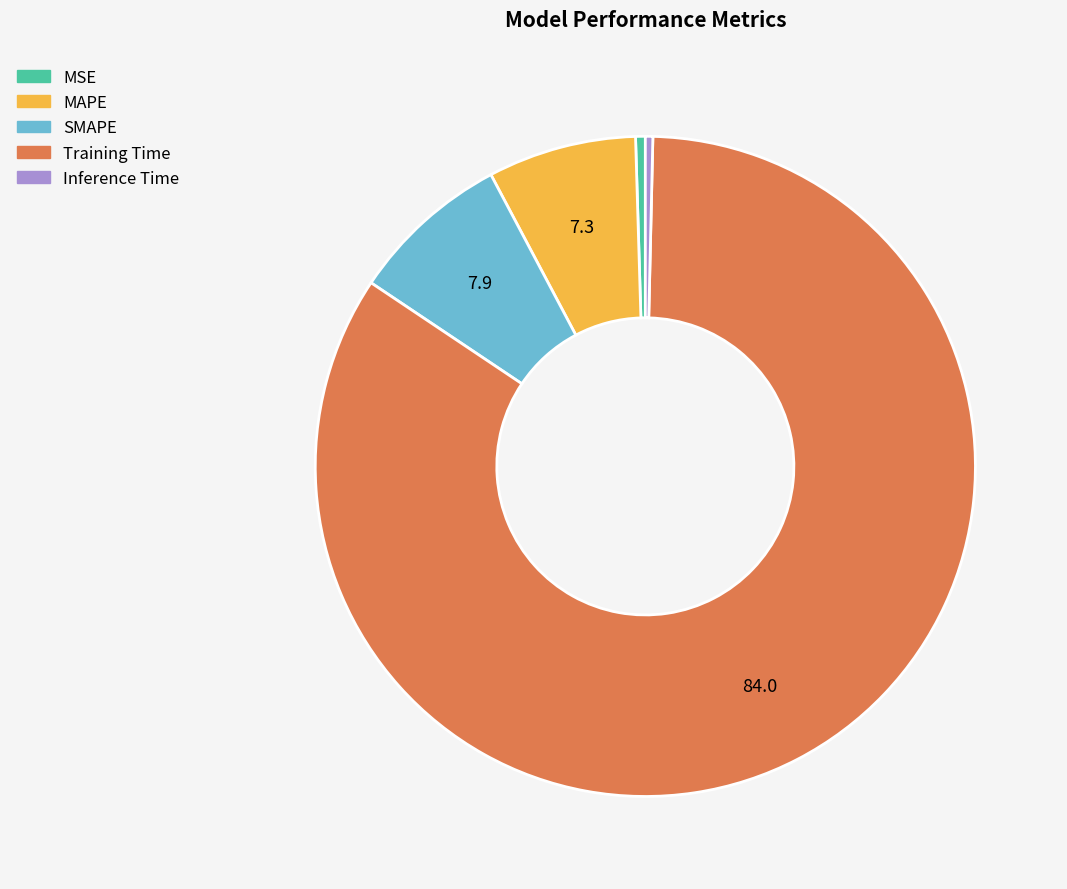

The MSE slice represents 13% of the pie. True or false?

False